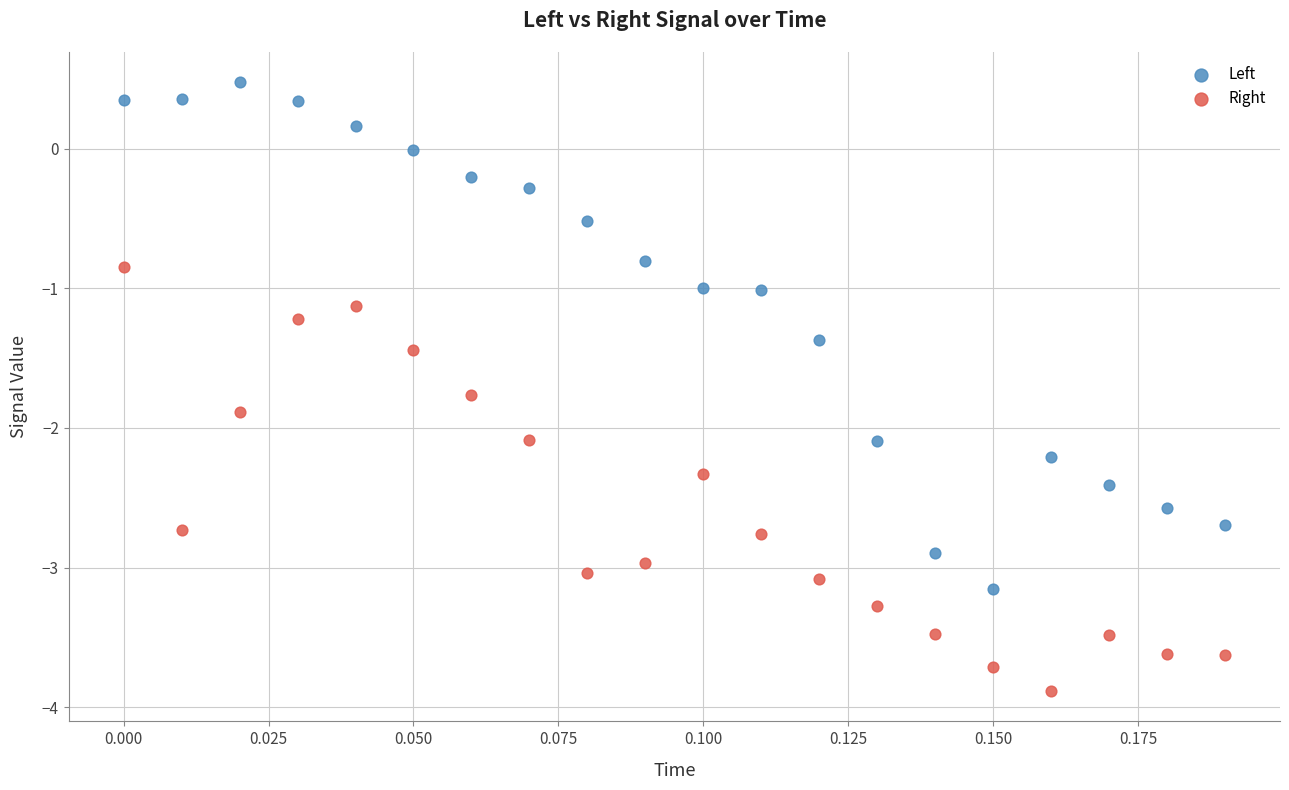

Which series reaches the minimum Y coordinate?

Right